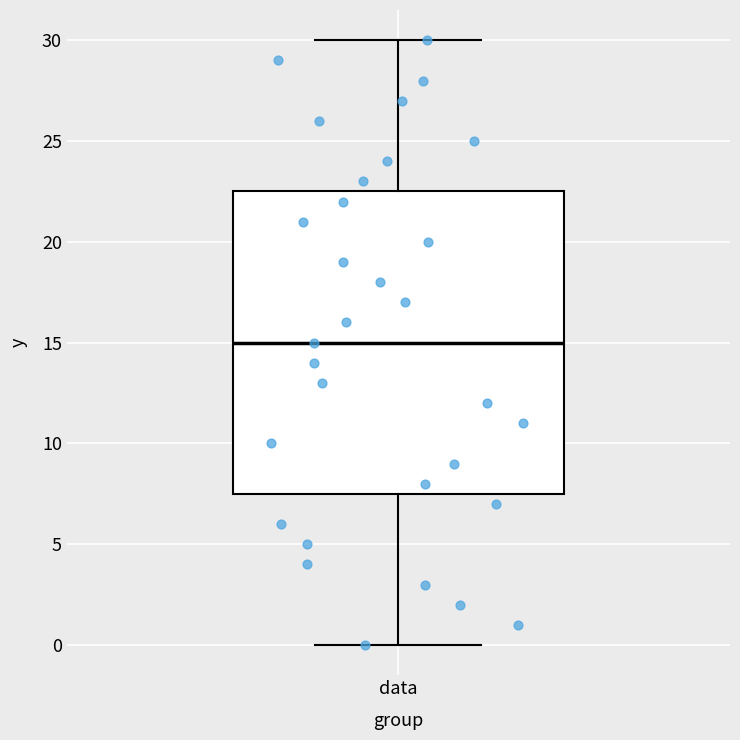

Where does the median line of the box for data sit on the y-axis? The values are not printed on the chart, so give them approximately, as read against the axis.

15.0